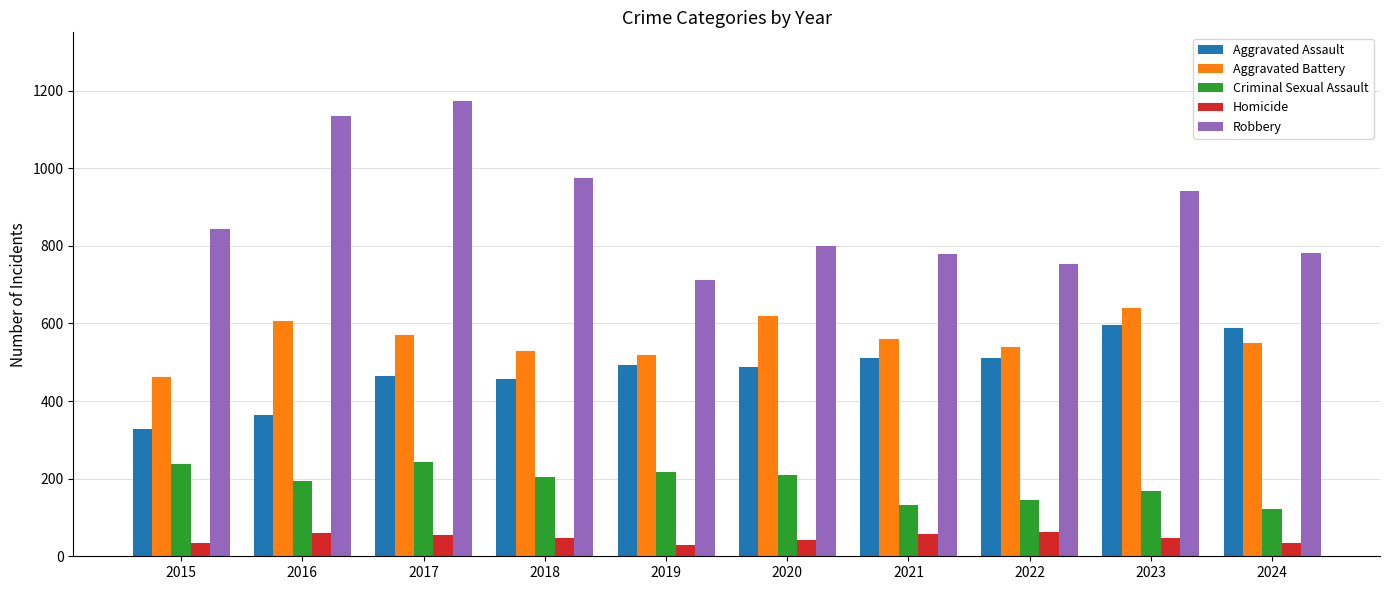

What is the average value of the Aggravated Battery series?

559